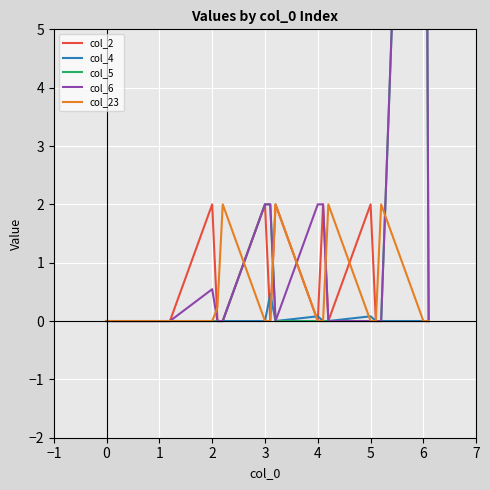

Is it true that col_23 equals 0.7 at 6?

False